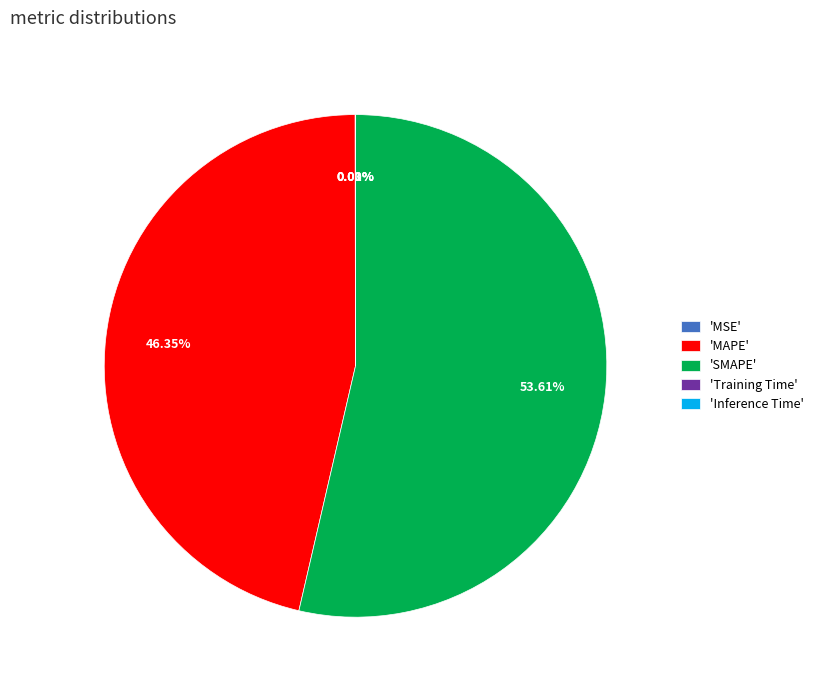

Is there any slice that represents more than half of the pie?

Yes